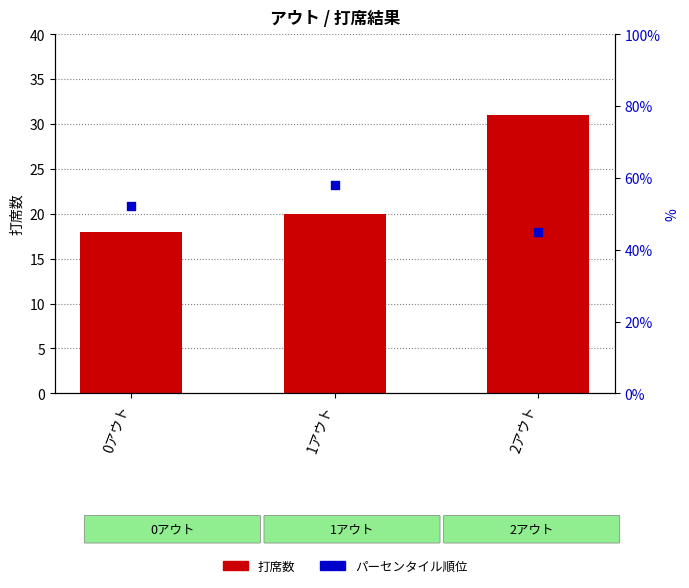

Is the value of パーセンタイル順位 at 0アウト greater than the value of 打席数 at 1アウト?

Yes